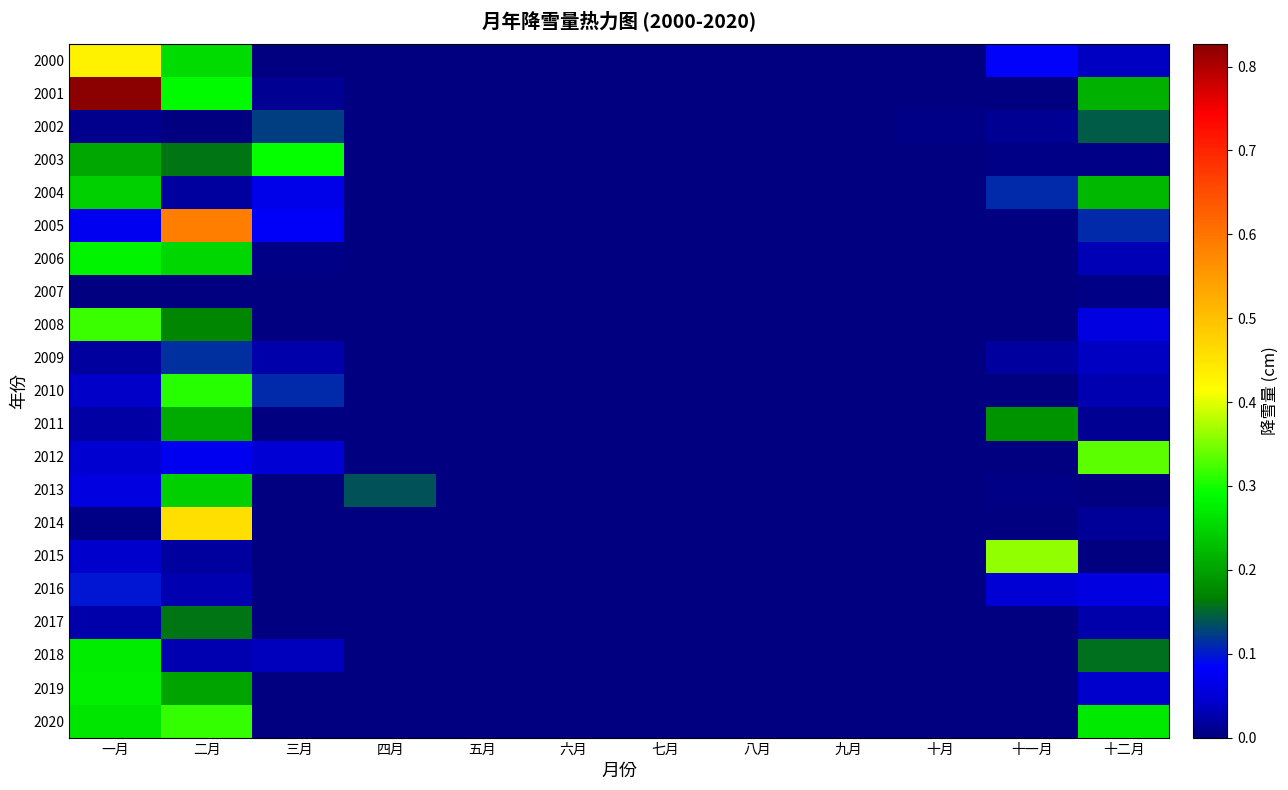

Which category has the highest value across all series?

一月